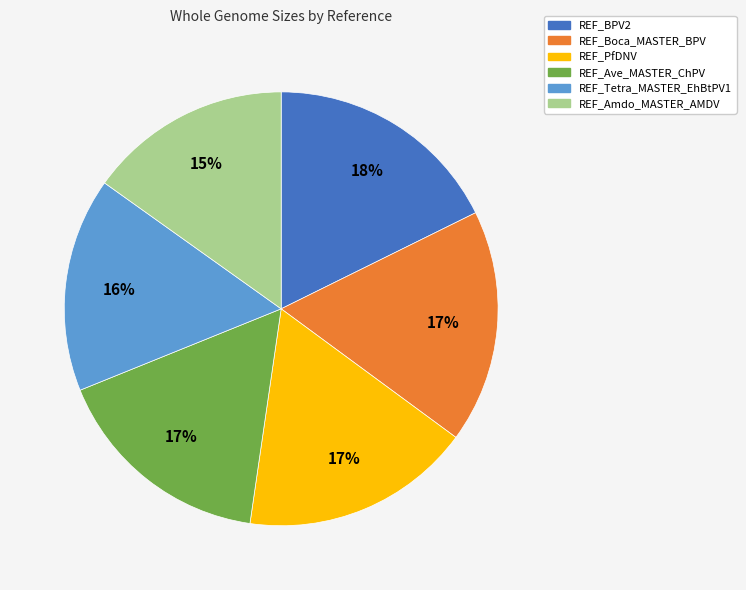

Approximately how many times larger is the value at REF_Ave_MASTER_ChPV compared to REF_PfDNV?

1.0